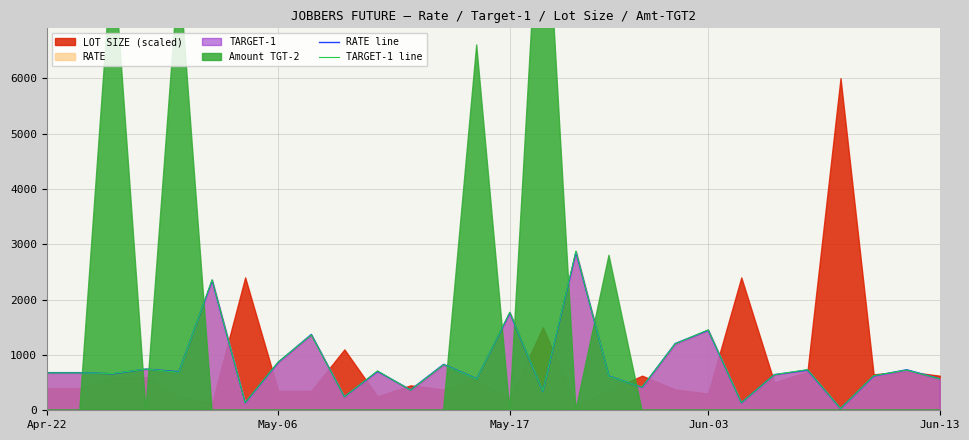

What is the difference between the second highest and second lowest values in the RATE line series?

2210.5